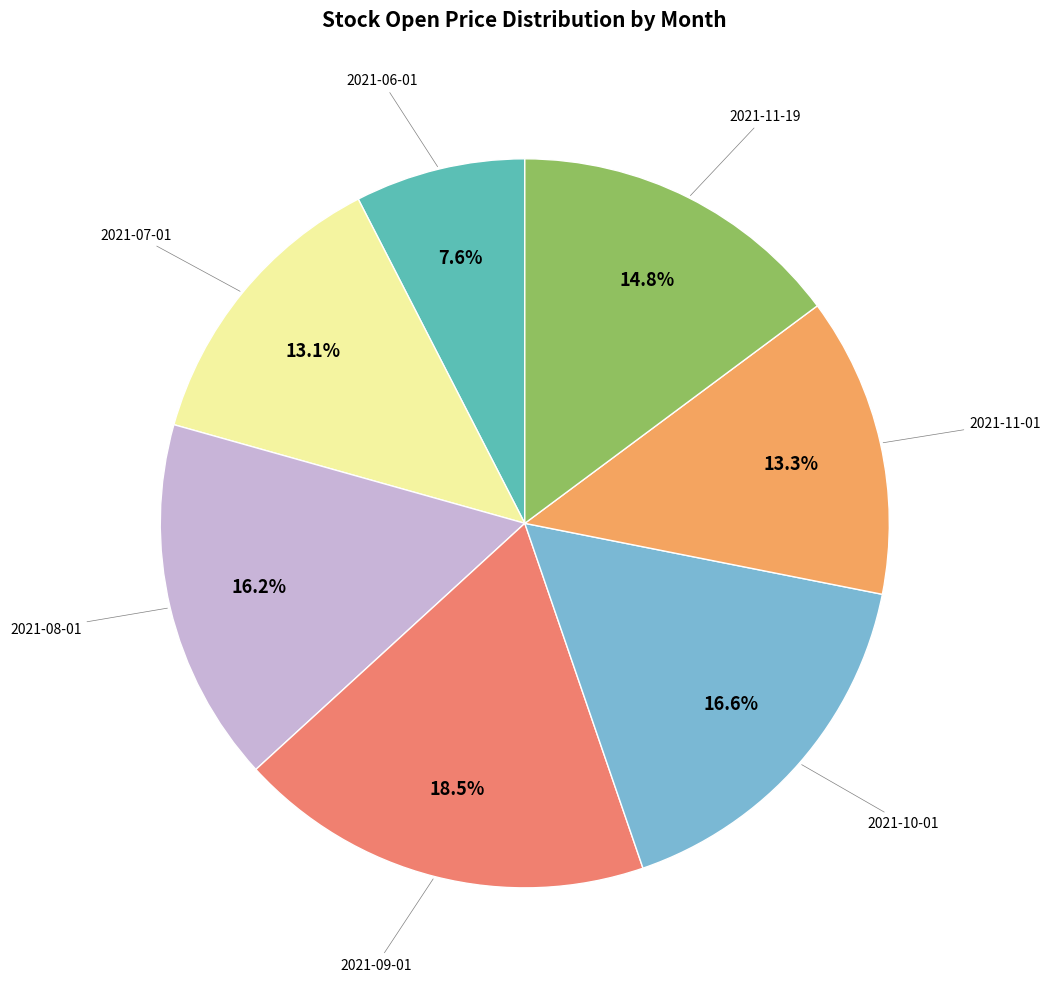

Is there any slice that represents more than half of the pie?

No